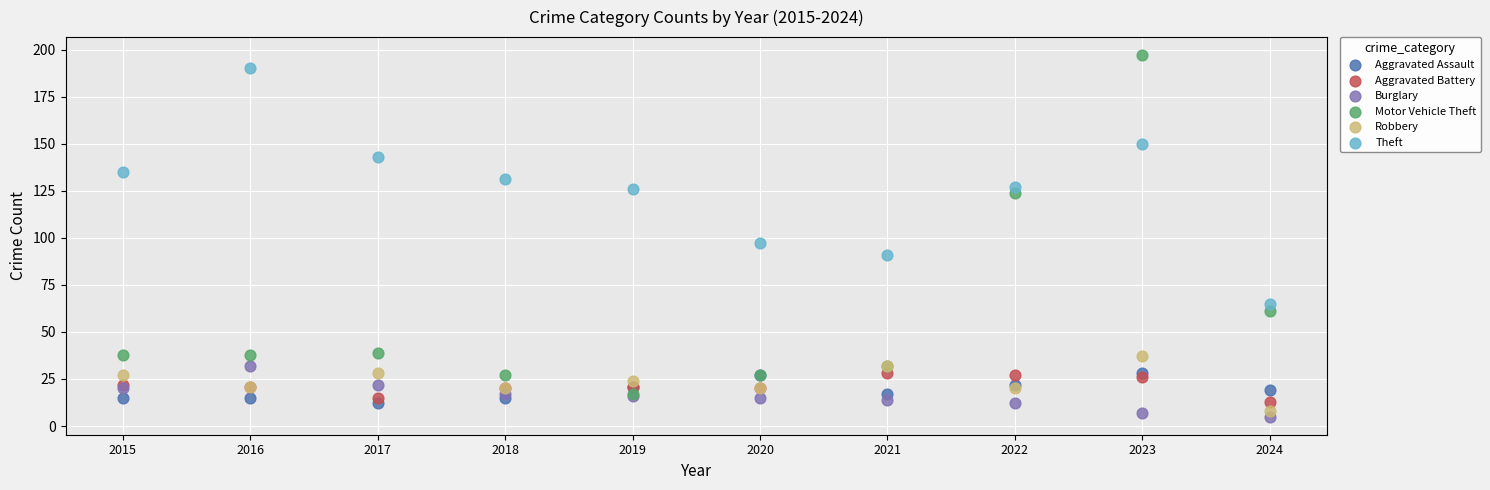

Across all series, what Y value is closest to 101?

97